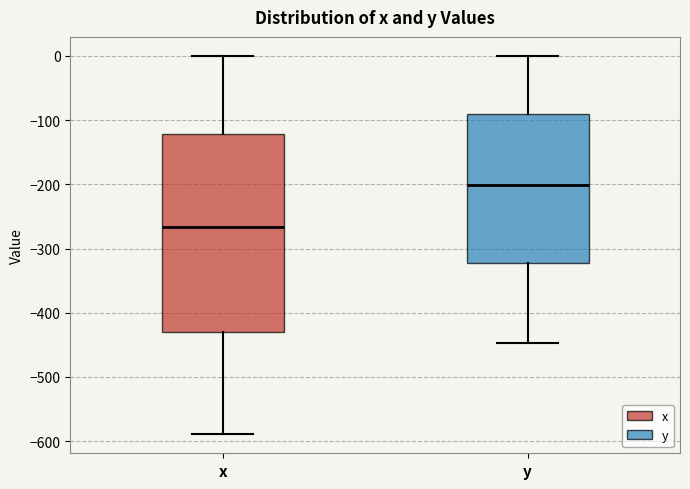

Which box is the tallest, from its lower edge to its upper edge?

x